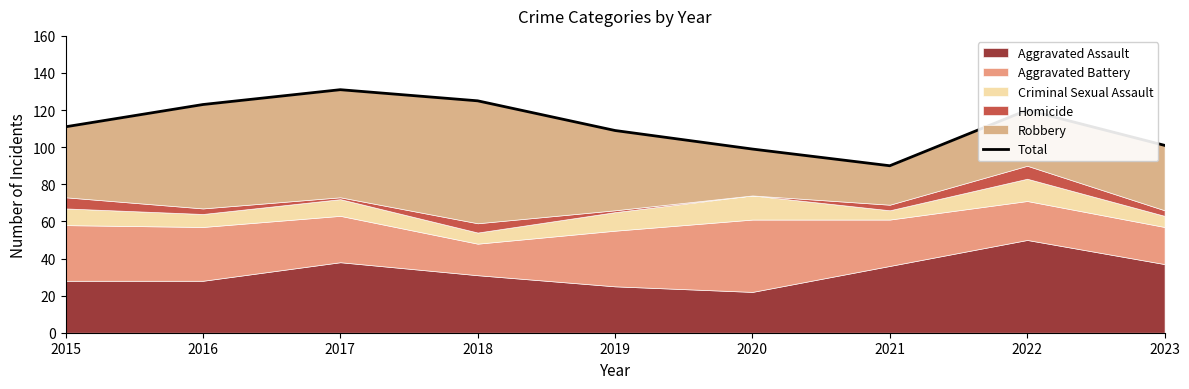

What is the change in value from 2020 to 2021?

-9